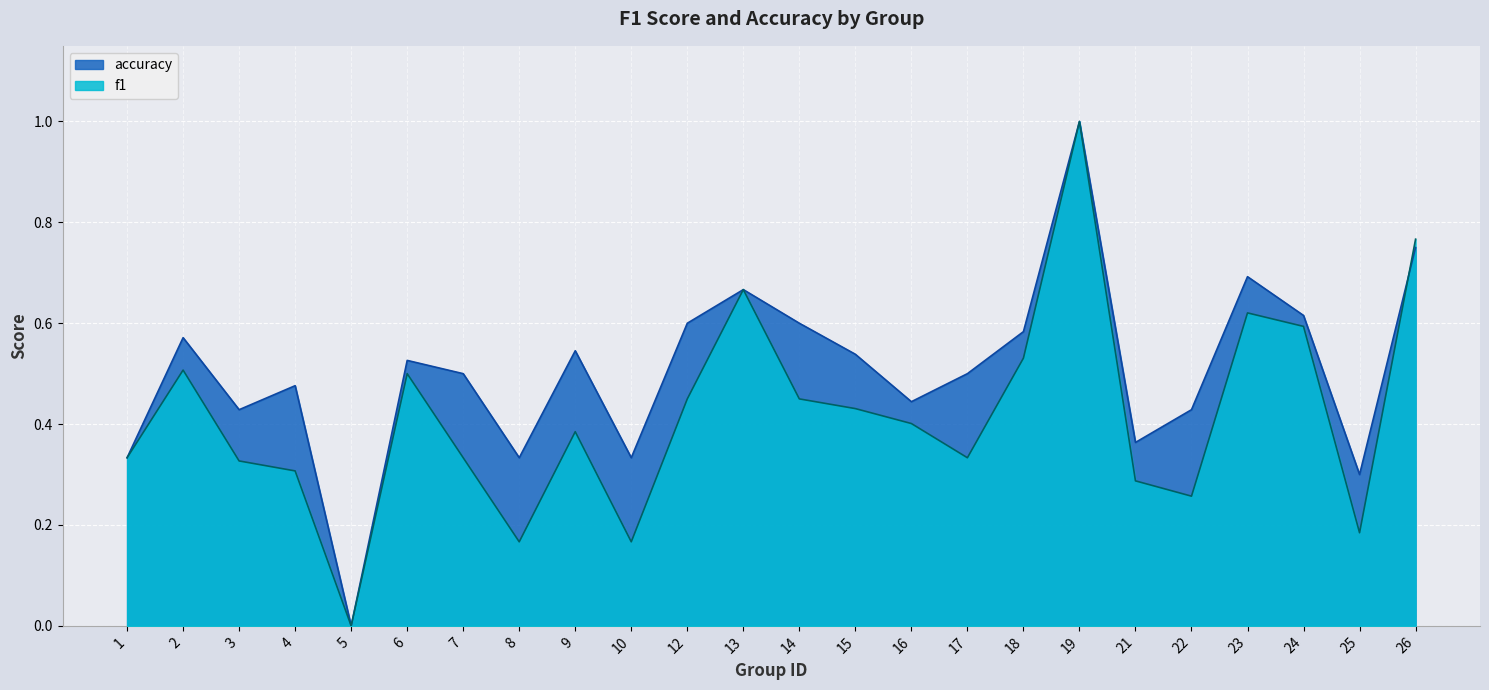

What is the maximum value for f1?

1.0